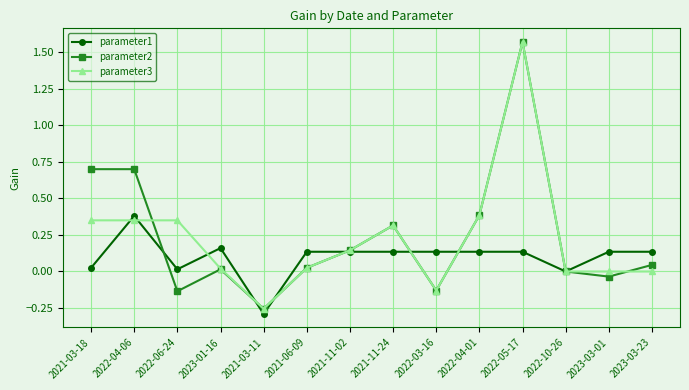

Is the value of parameter3 at 2022-04-01 greater than the value of parameter1 at 2021-03-11?

Yes